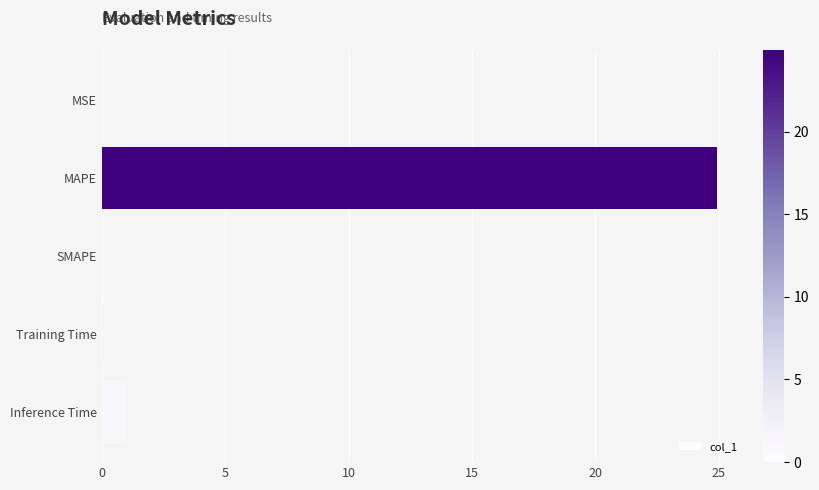

At which label is the value closest to 12?

Inference Time